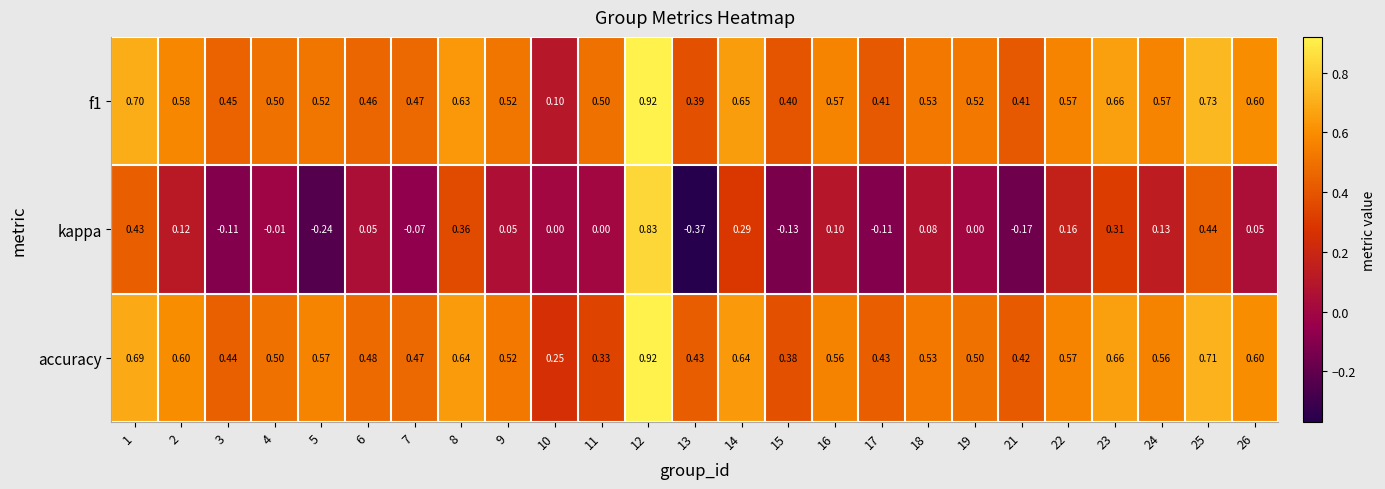

Which series has the largest total across all categories?

accuracy